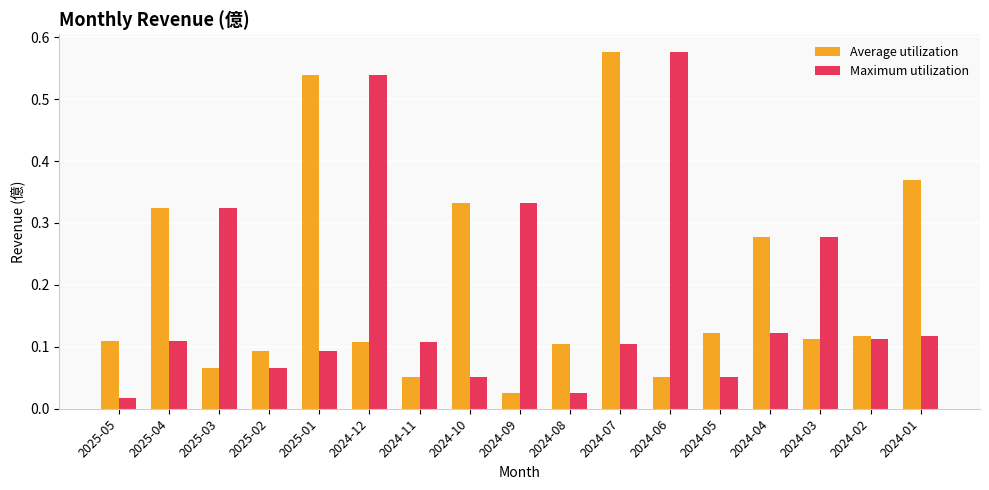

At 2024-09, list the series in order from smallest to largest.

Average utilization, Maximum utilization